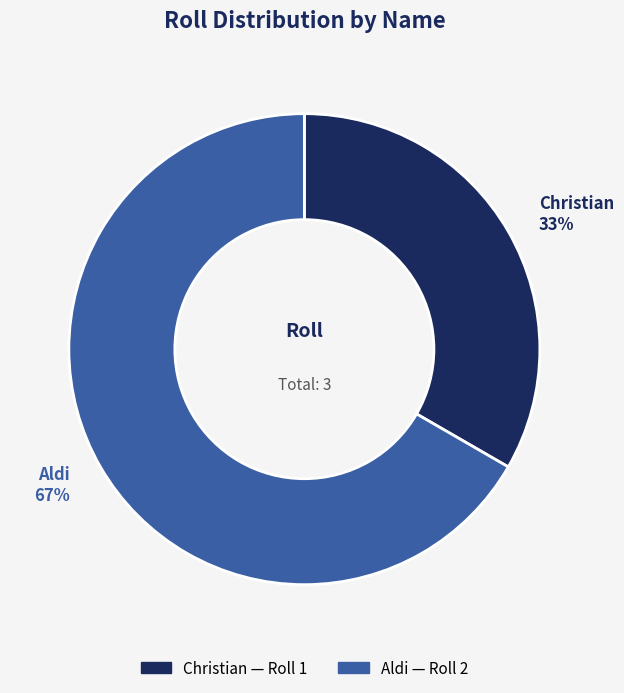

Which category has the biggest portion of the pie?

Aldi